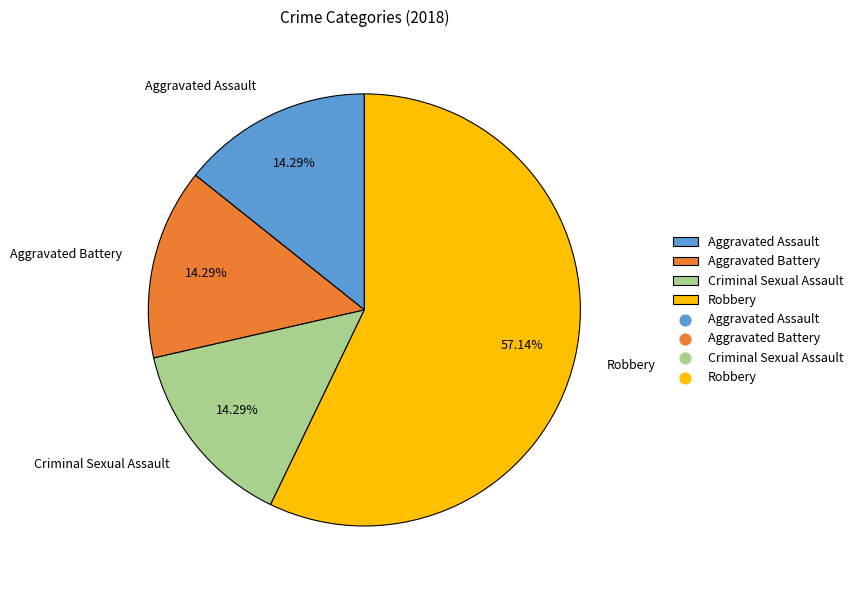

To the nearest percent, what is the difference between the Criminal Sexual Assault and Robbery slice percentages?

43%